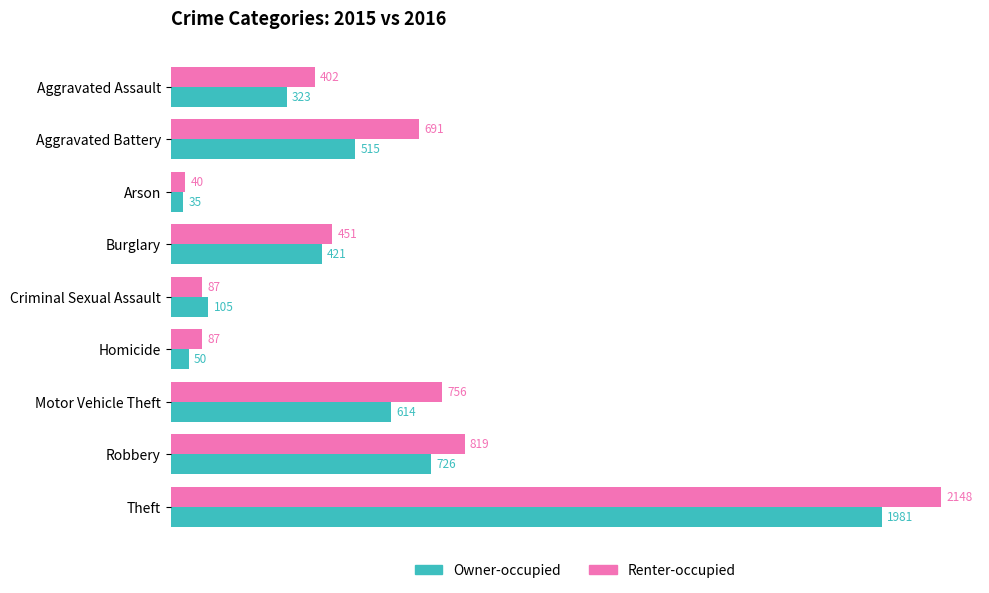

Which series has the largest total across all categories?

Renter-occupied